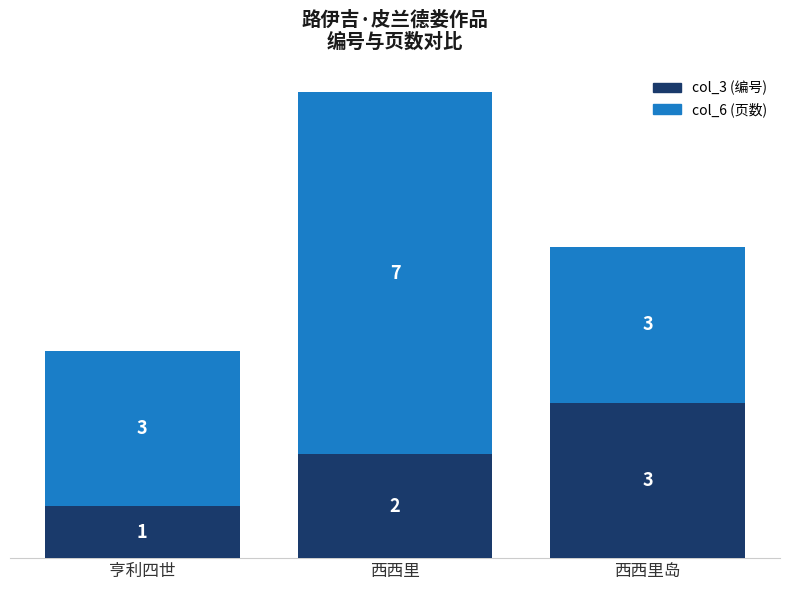

At which category is the sum across all series the highest?

西西里